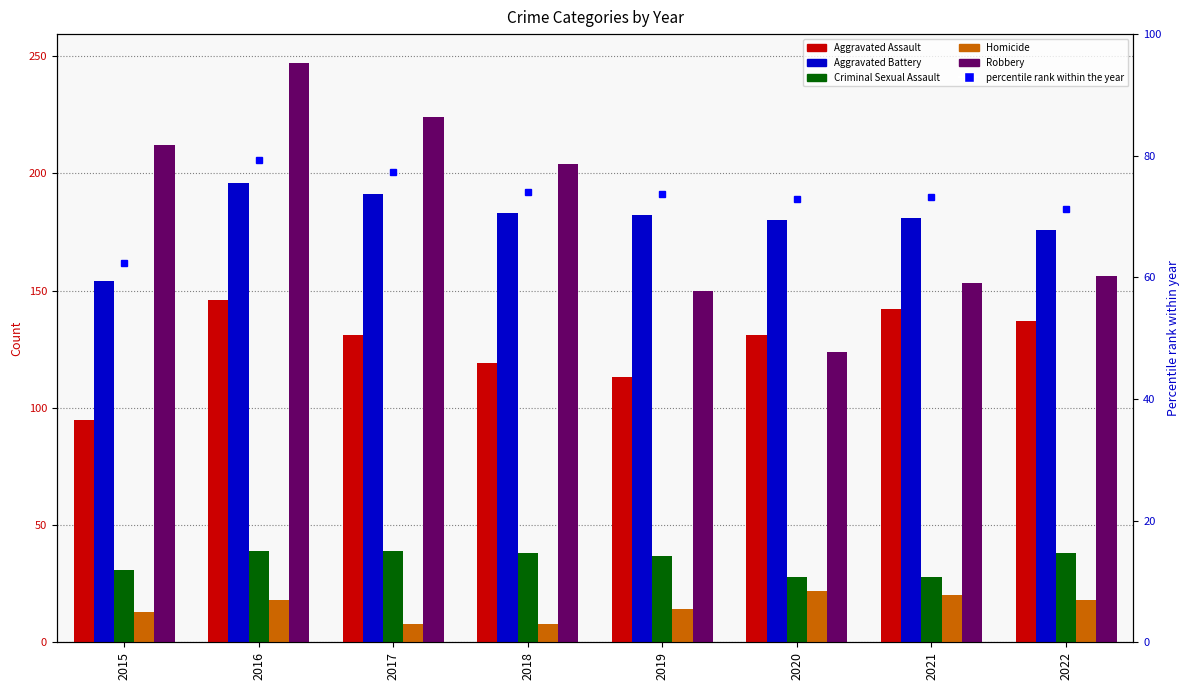

True or false: Aggravated Battery has a value of 182.0 at 2019.

True